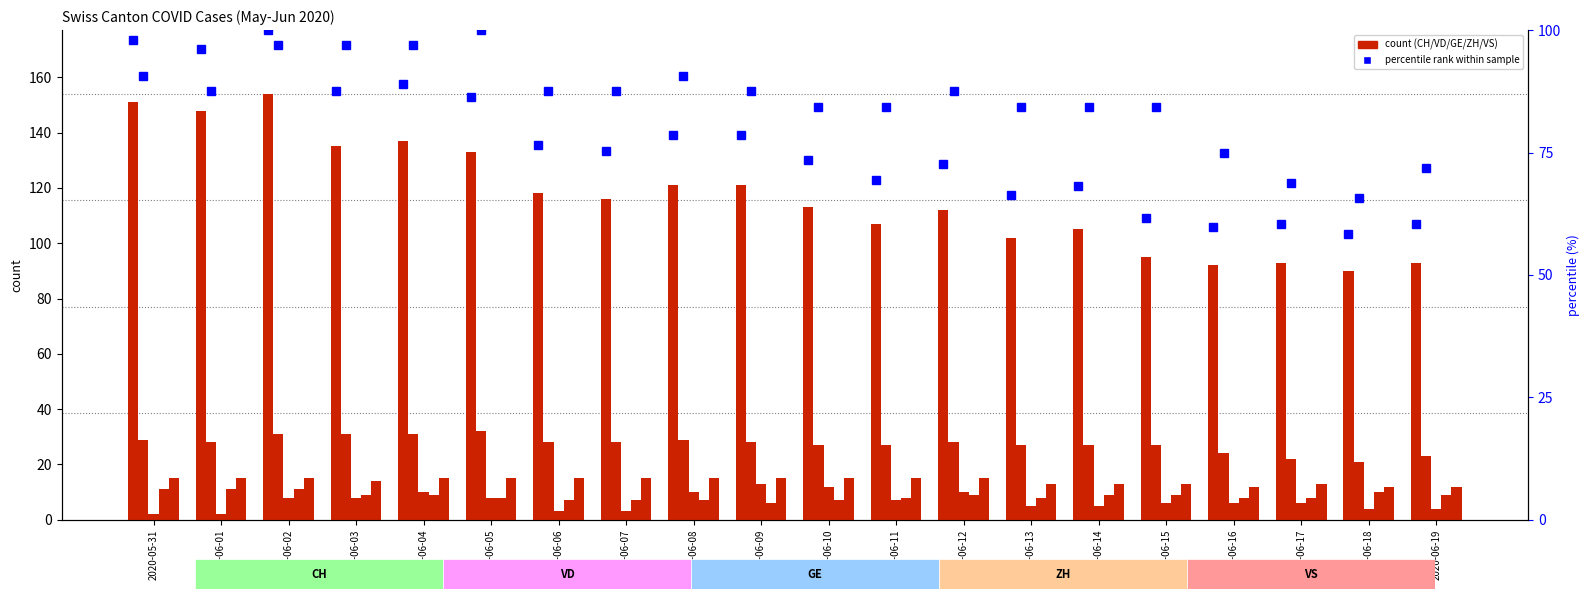

Are the bars grouped side by side (vs. stacked)?

Yes